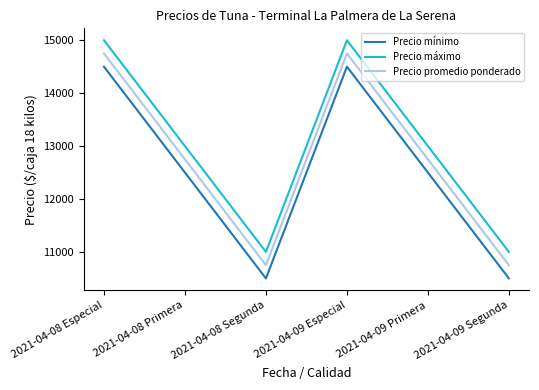

True or false: Precio máximo and Precio promedio ponderado cross at least once.

False